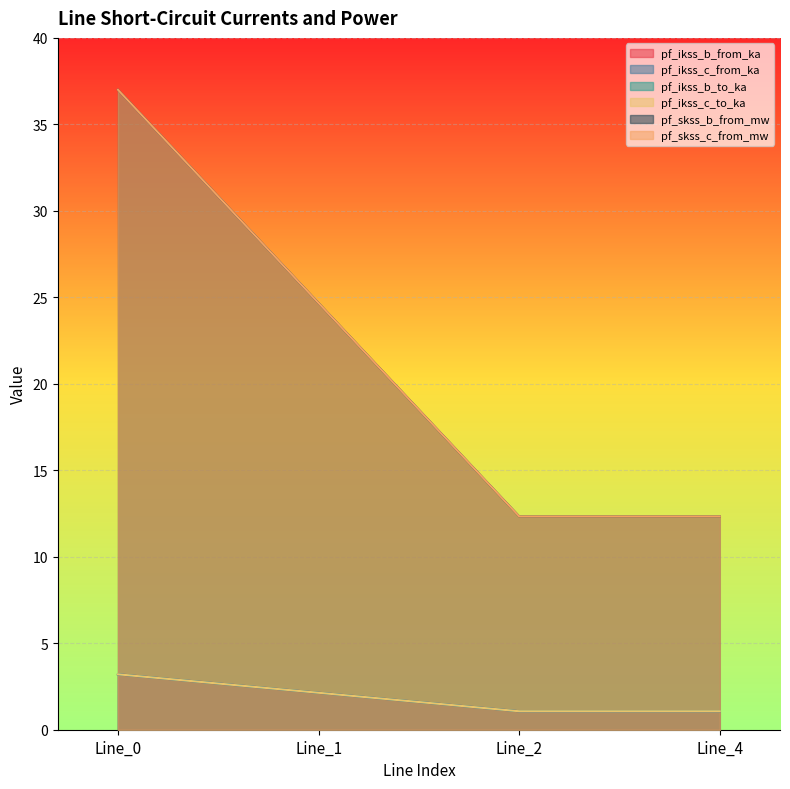

Reading left to right, extract all data points from this chart.

pf_ikss_b_from_ka: Line_0=3.2	Line_1=2.1	Line_2=1.1	Line_4=1.1
pf_ikss_c_from_ka: Line_0=3.2	Line_1=2.1	Line_2=1.1	Line_4=1.1
pf_ikss_b_to_ka: Line_0=3.2	Line_1=2.1	Line_2=1.1	Line_4=1.1
pf_ikss_c_to_ka: Line_0=3.2	Line_1=2.1	Line_2=1.1	Line_4=1.1
pf_skss_b_from_mw: Line_0=37.0	Line_1=24.7	Line_2=12.3	Line_4=12.3
pf_skss_c_from_mw: Line_0=37.0	Line_1=24.7	Line_2=12.3	Line_4=12.3